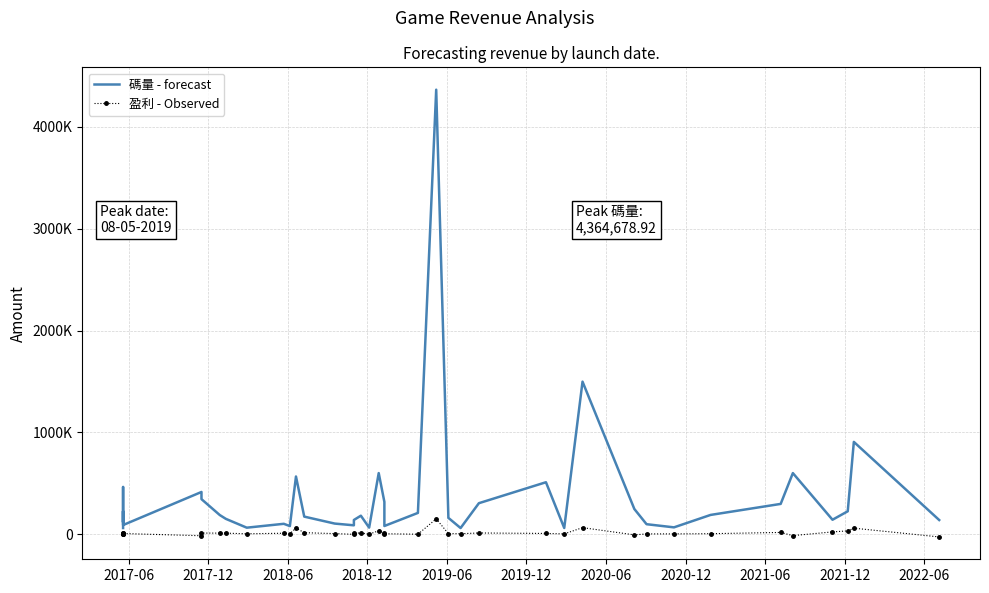

At how many categories does at least one series exceed 3946325?

1